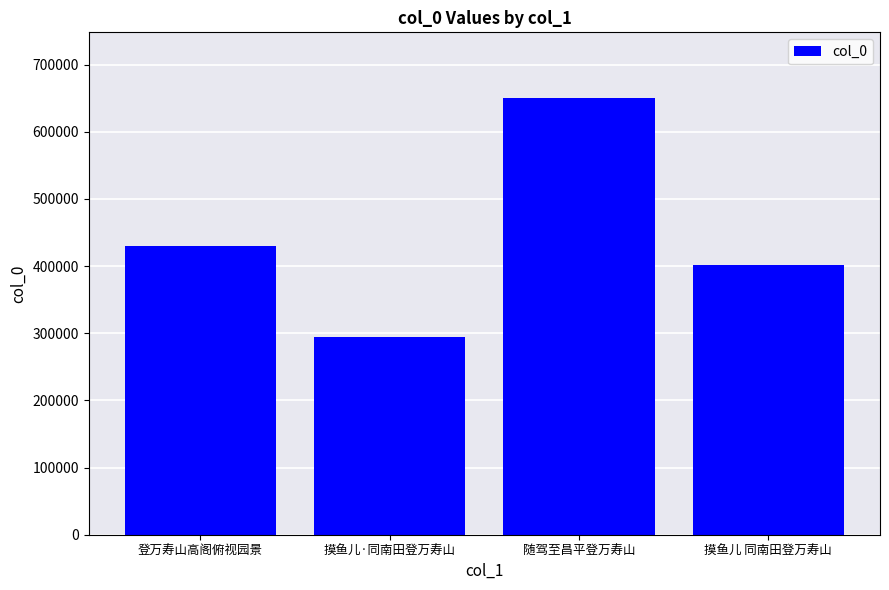

Which category has the highest value across all series?

随驾至昌平登万寿山